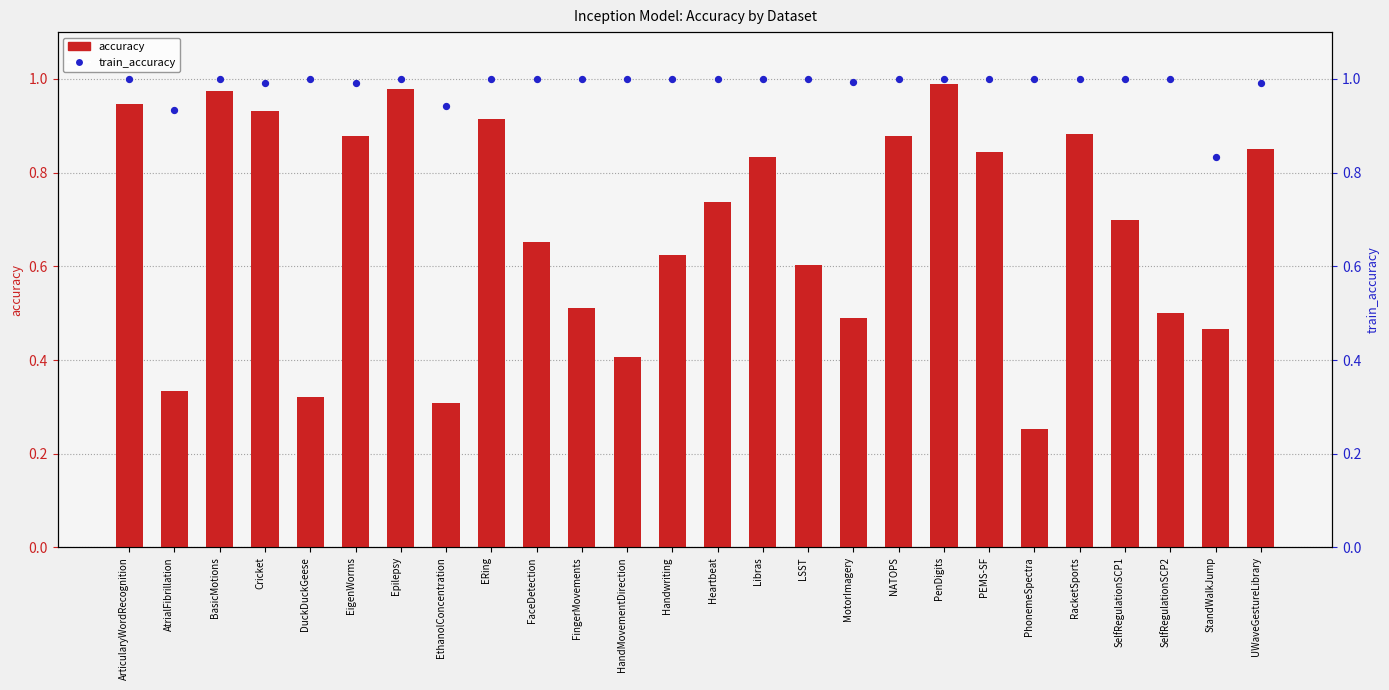

What are all the series names shown in the legend?

accuracy, train_accuracy